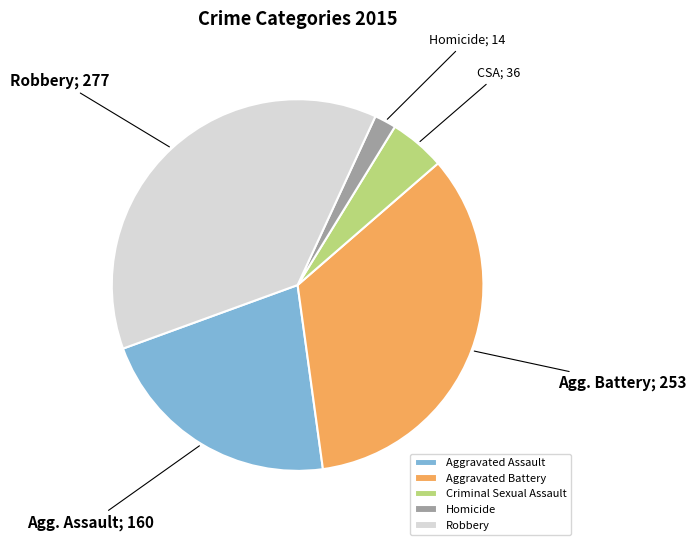

Which slice is the smallest?

Homicide